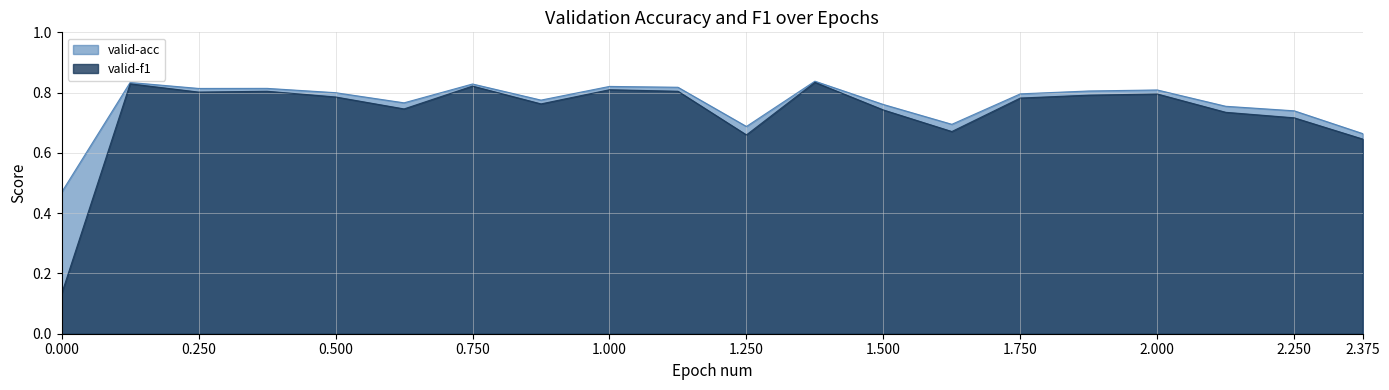

What is the maximum value for valid-f1?

0.8